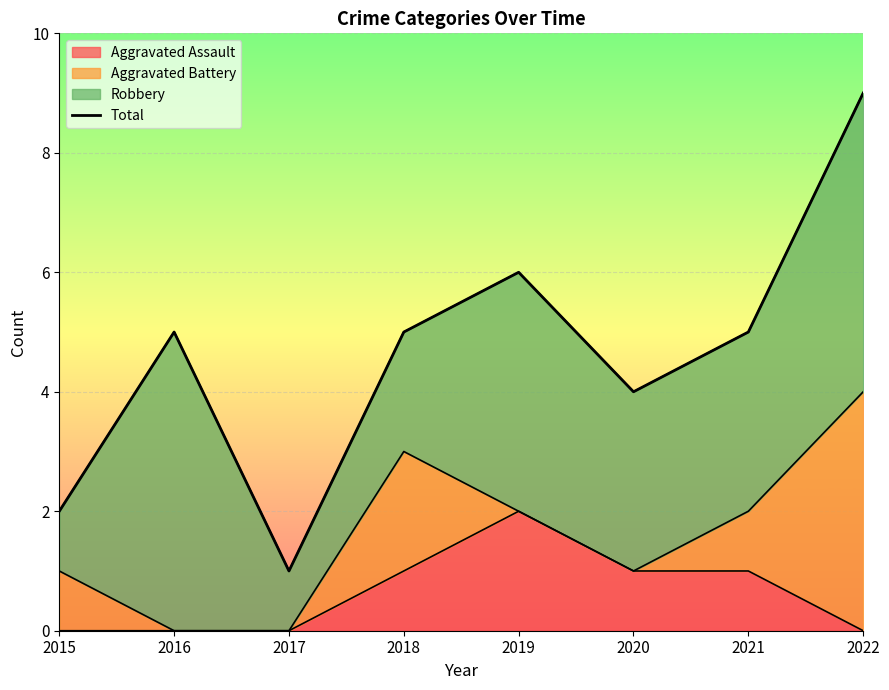

At which category does the chart reach its minimum across all series?

2017